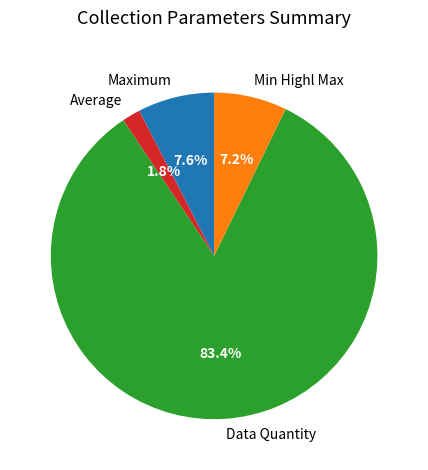

To the nearest percent, what portion does Maximum represent?

8%